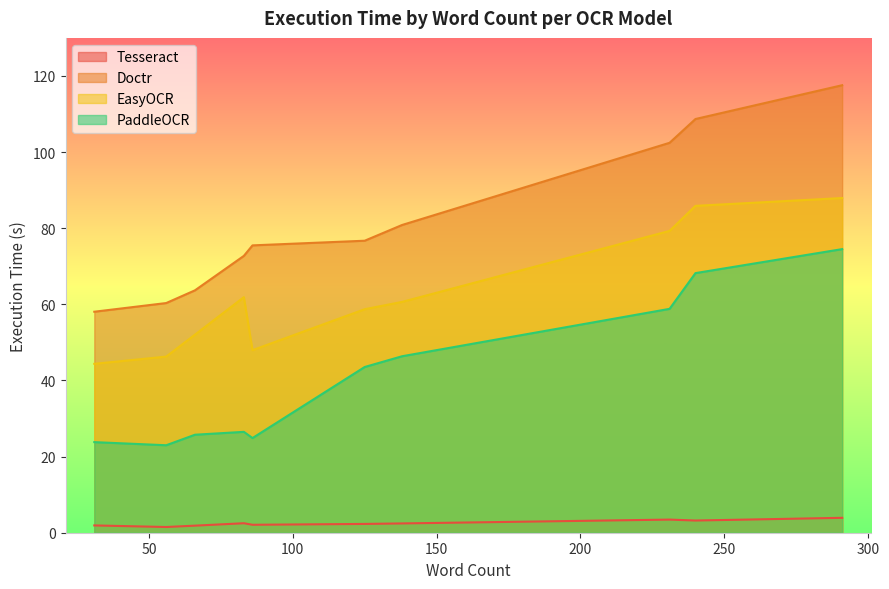

At which category is the sum across all series the highest?

291